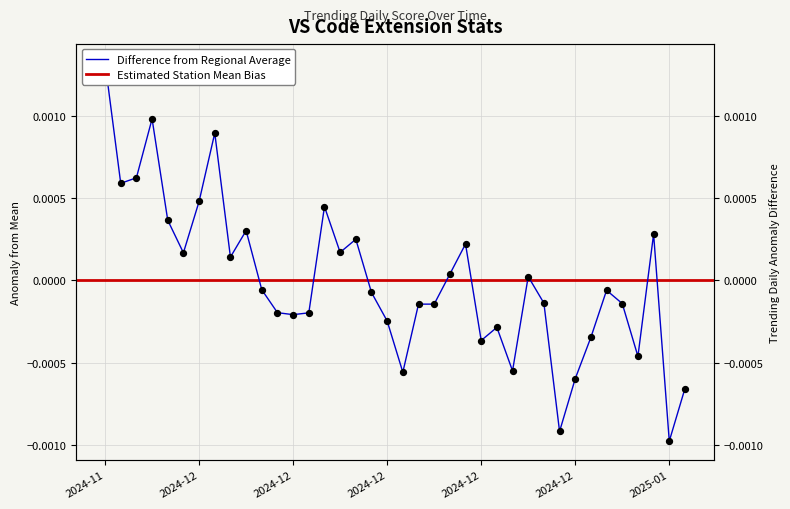

Which has a higher value, 2024-12-09 or 2024-12-11?

2024-12-11